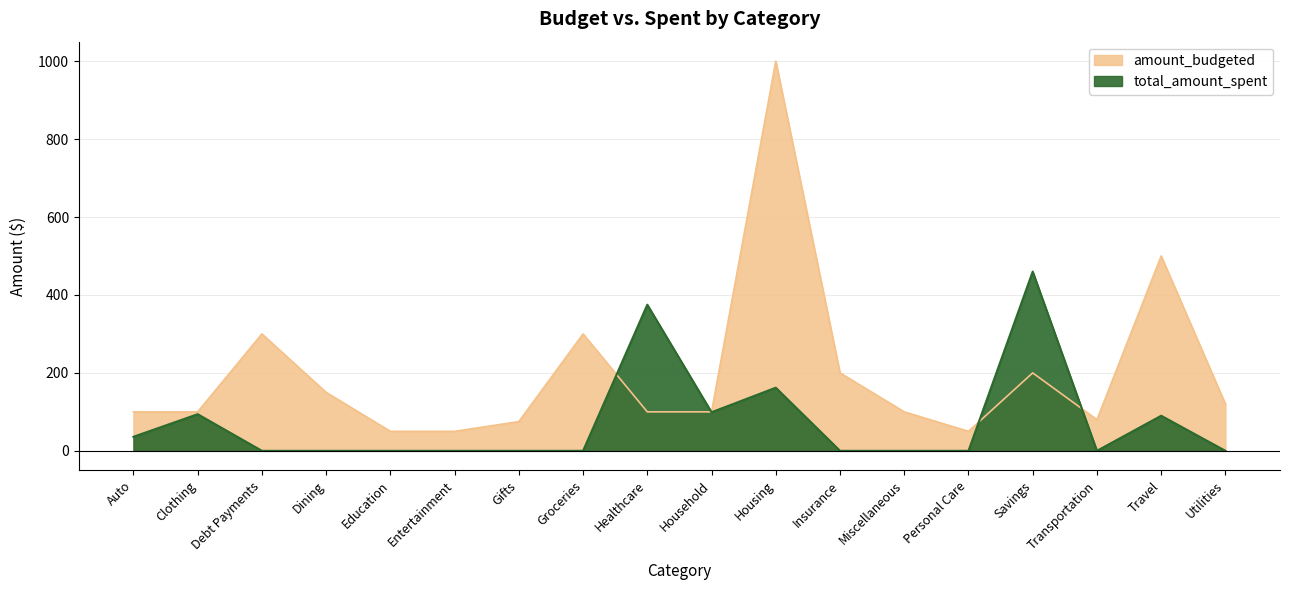

How many values in the amount_budgeted series exceed 100?

8